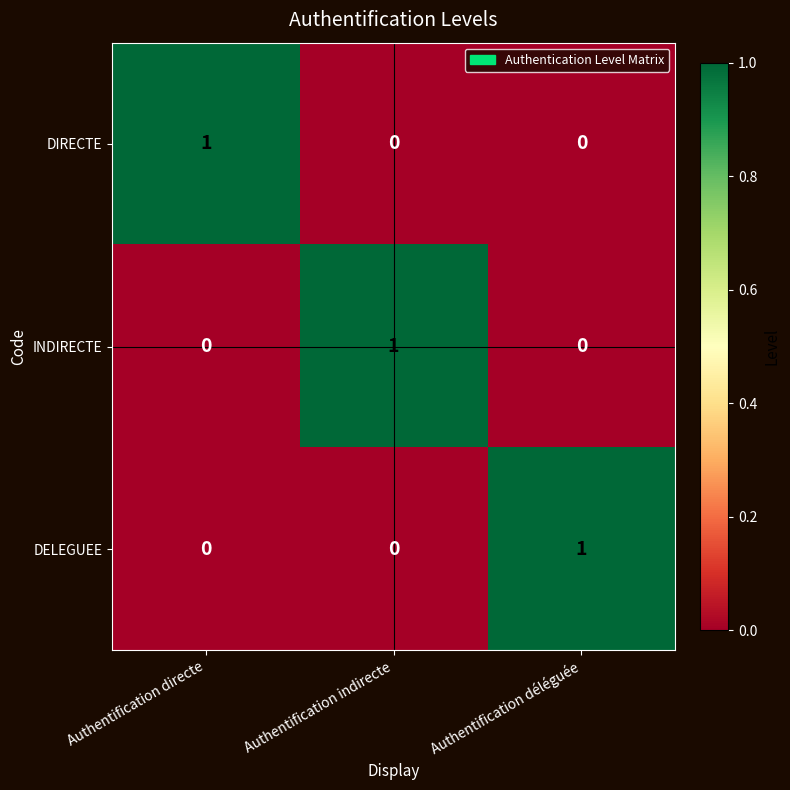

Is it true that INDIRECTE equals 2 at Authentification indirecte?

False